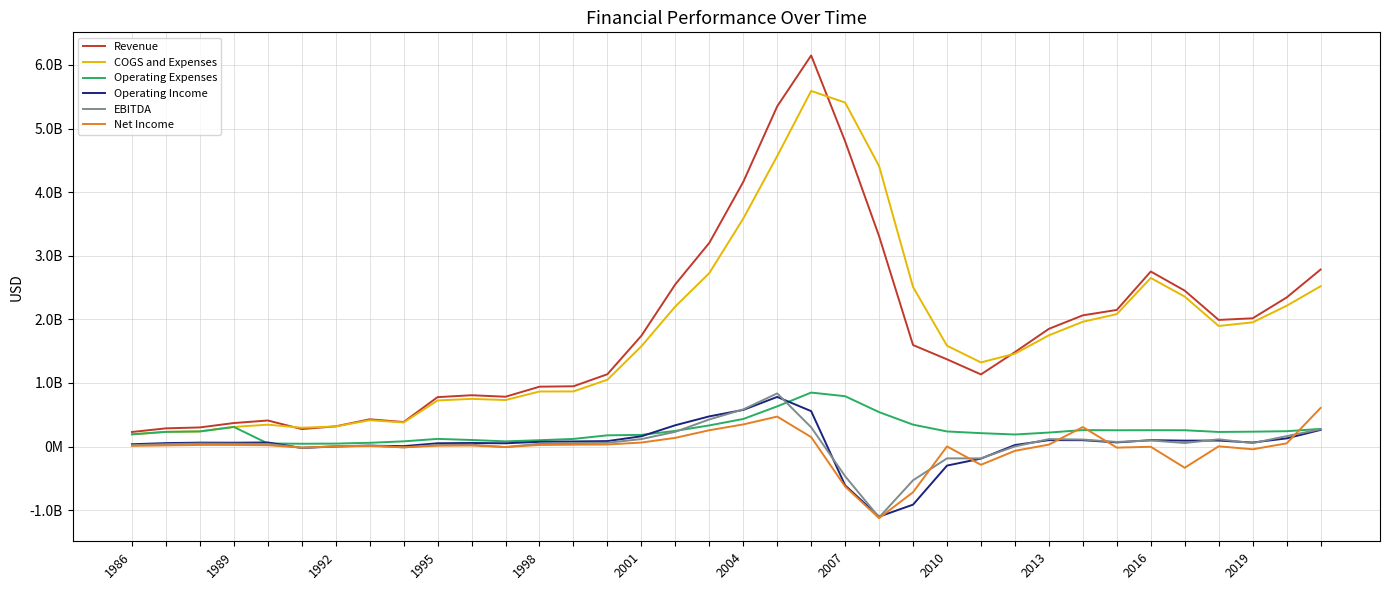

In EBITDA, how many points are higher than both neighbors (excluding endpoints)?

8